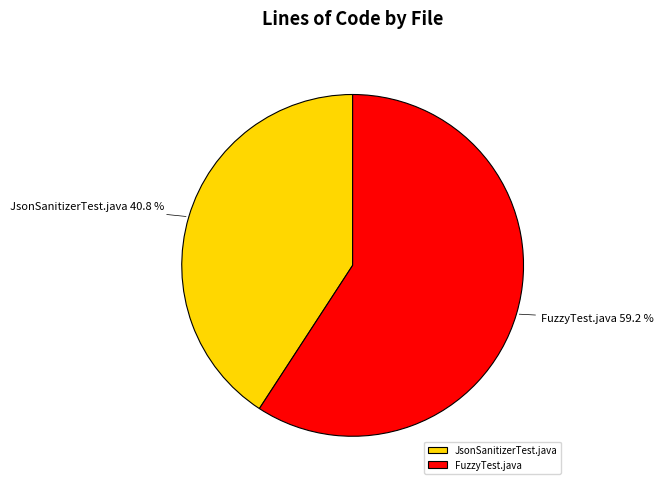

Does any single category account for the majority?

Yes